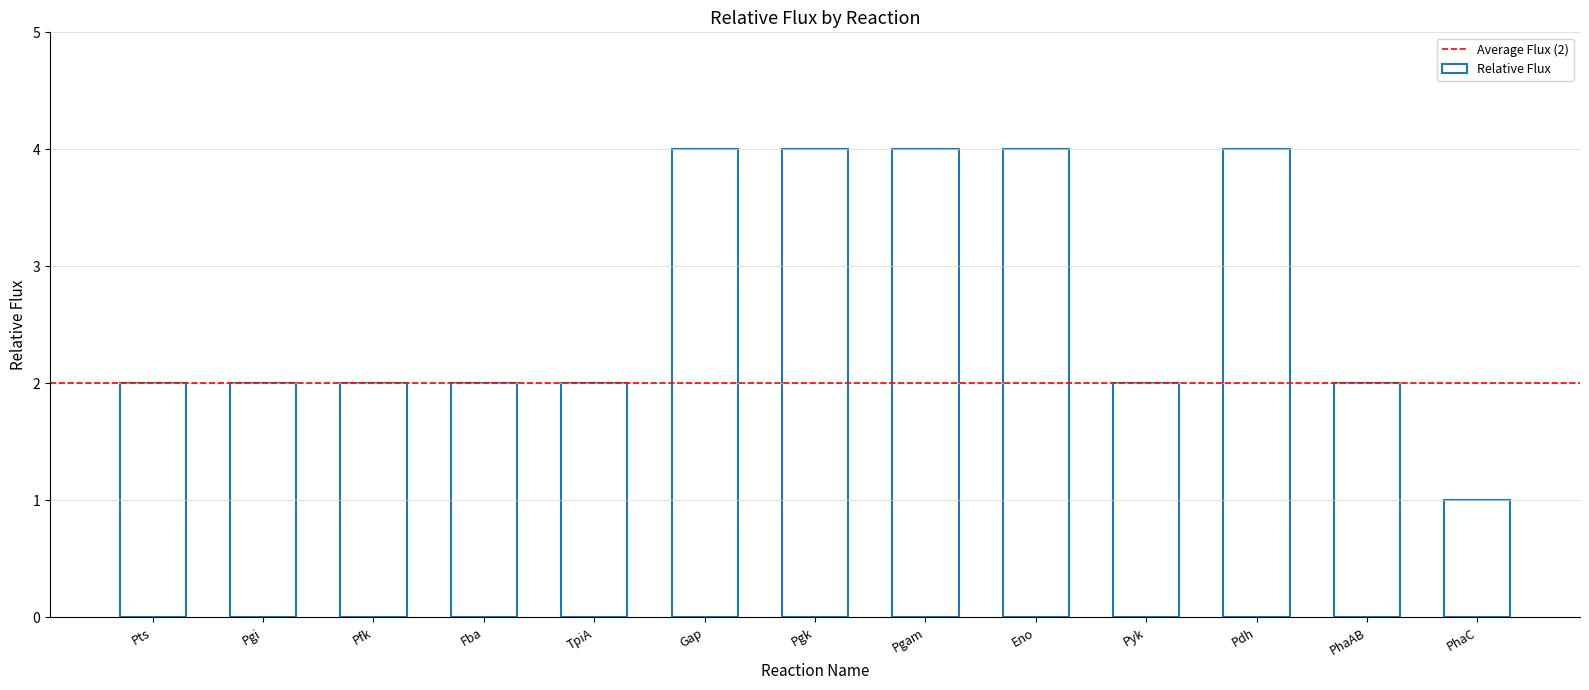

What is the maximum value shown in the chart?

4